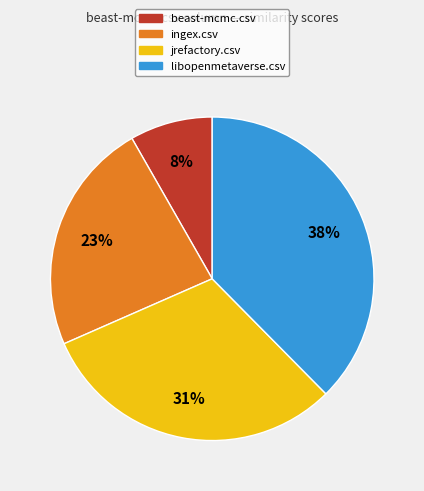

How many segments does this pie chart have?

4